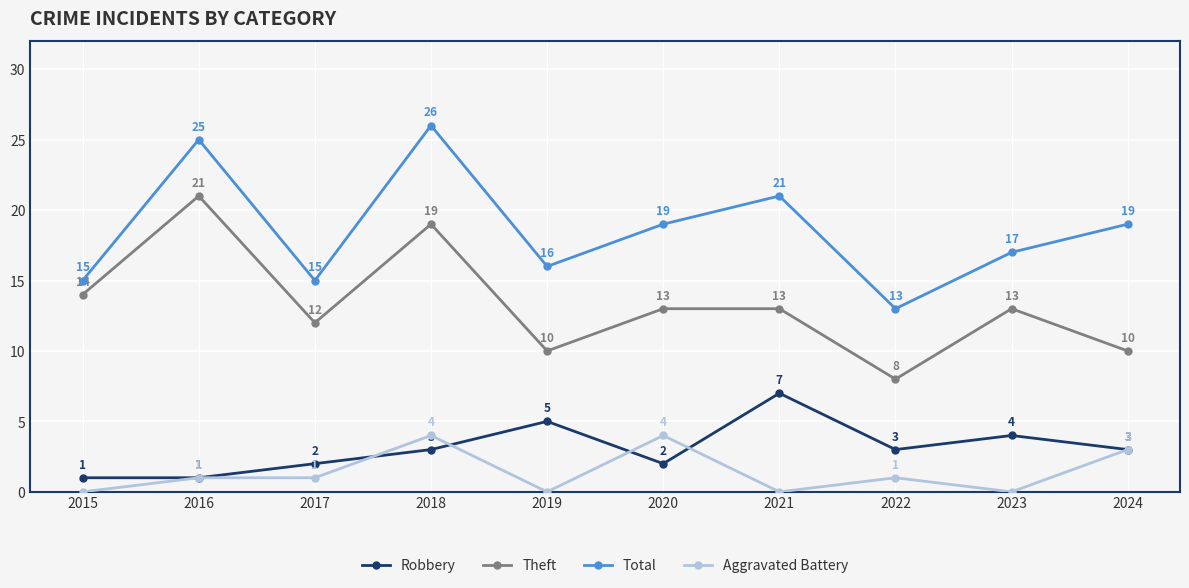

Which series changed the most between 2021 and 2023?

Total